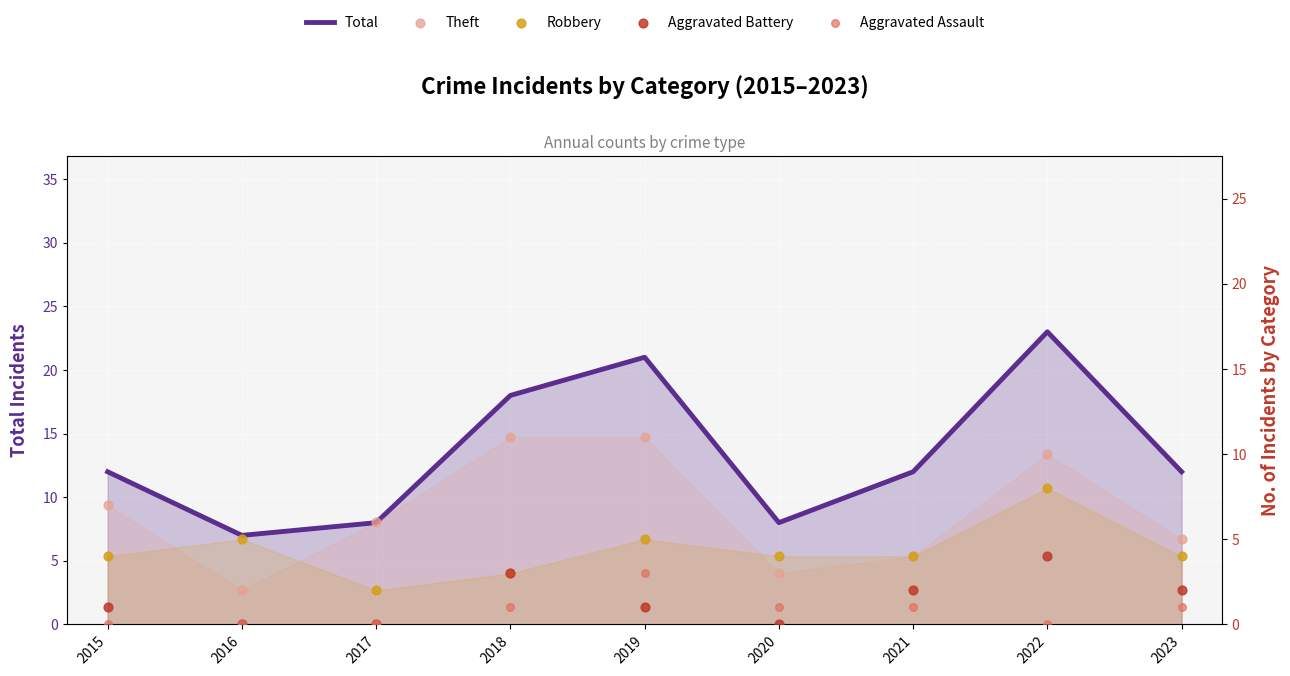

What is the total value across all series at 2018?

36